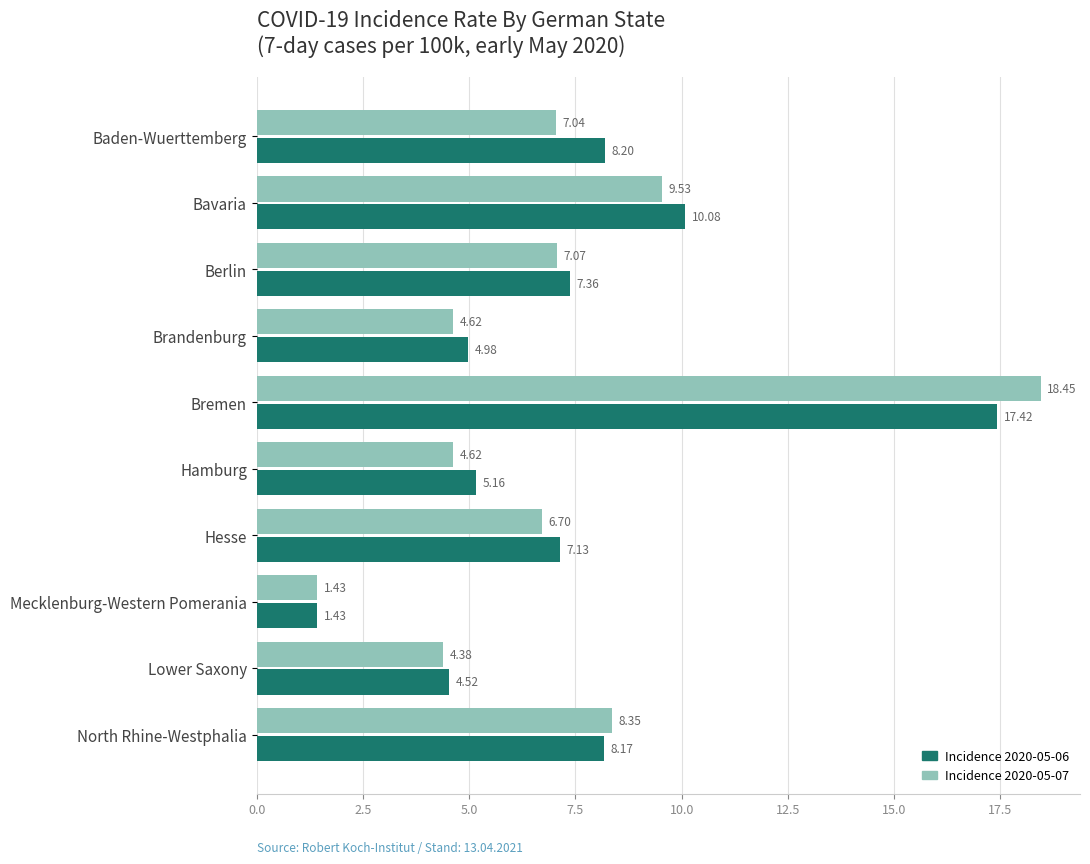

What is the difference between the highest and lowest values at Baden-Wuerttemberg?

1.2